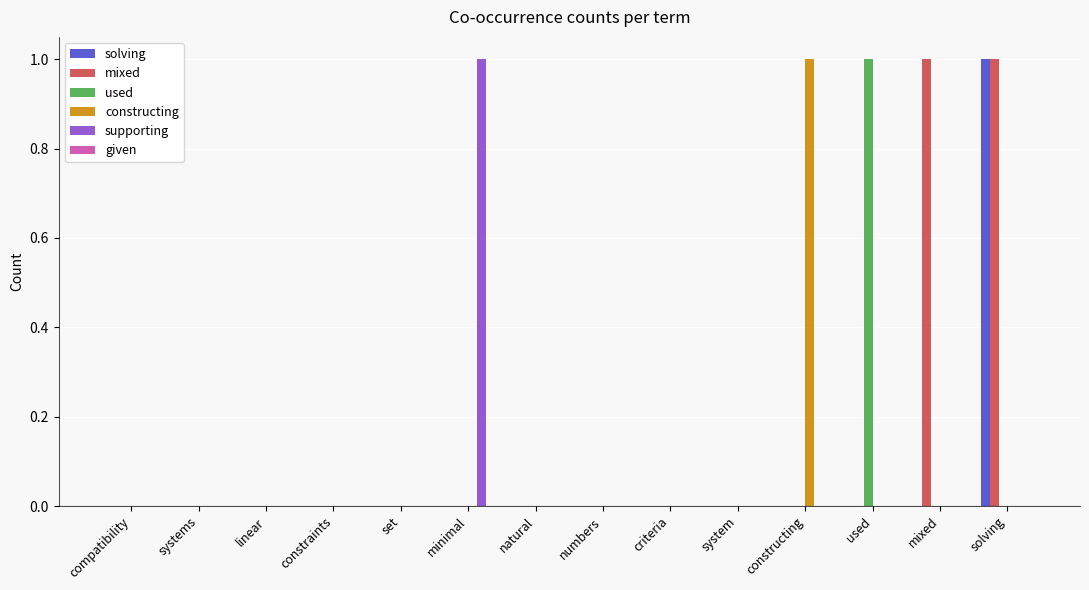

Which series has the largest total across all categories?

mixed